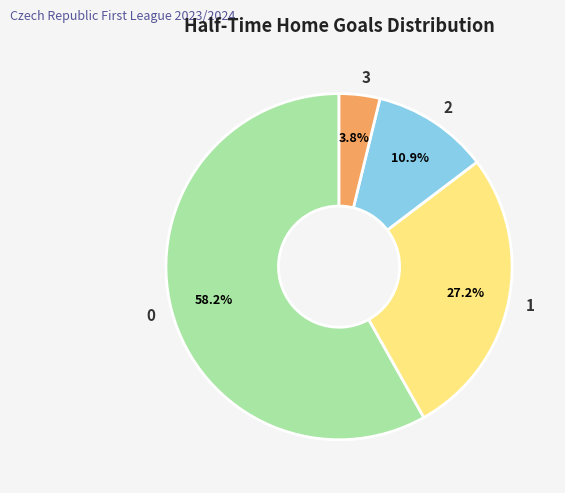

How much of the chart is everything except 2?

89.1%